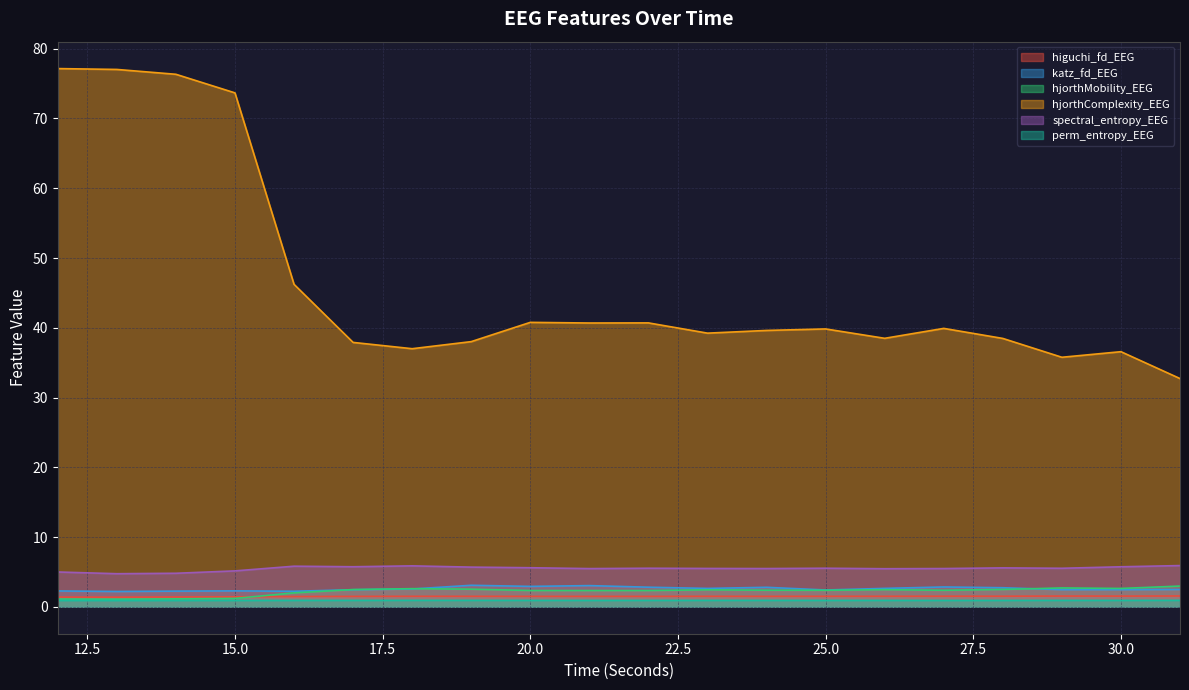

What is the spread (max minus min) of values at 26?

37.6